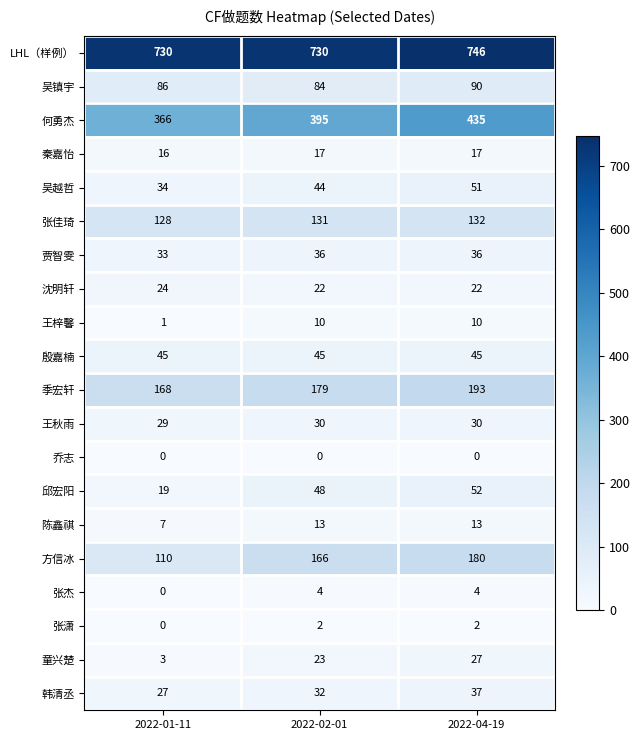

At 2022-04-19, list the series in order from smallest to largest.

乔志, 张潇, 张杰, 王梓馨, 陈鑫祺, 秦嘉怡, 沈明轩, 童兴楚, 王秋雨, 贾智雯, 韩清丞, 殷嘉楠, 吴越哲, 邱宏阳, 吴镇宇, 张佳琦, 方信冰, 季宏轩, 何勇杰, LHL（样例）